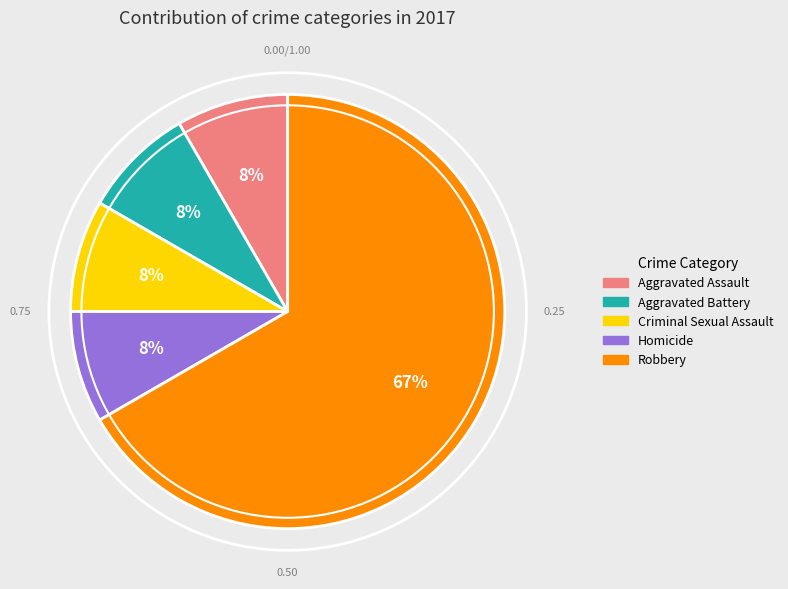

What is the total percentage of Aggravated Assault and Criminal Sexual Assault?

16.7%